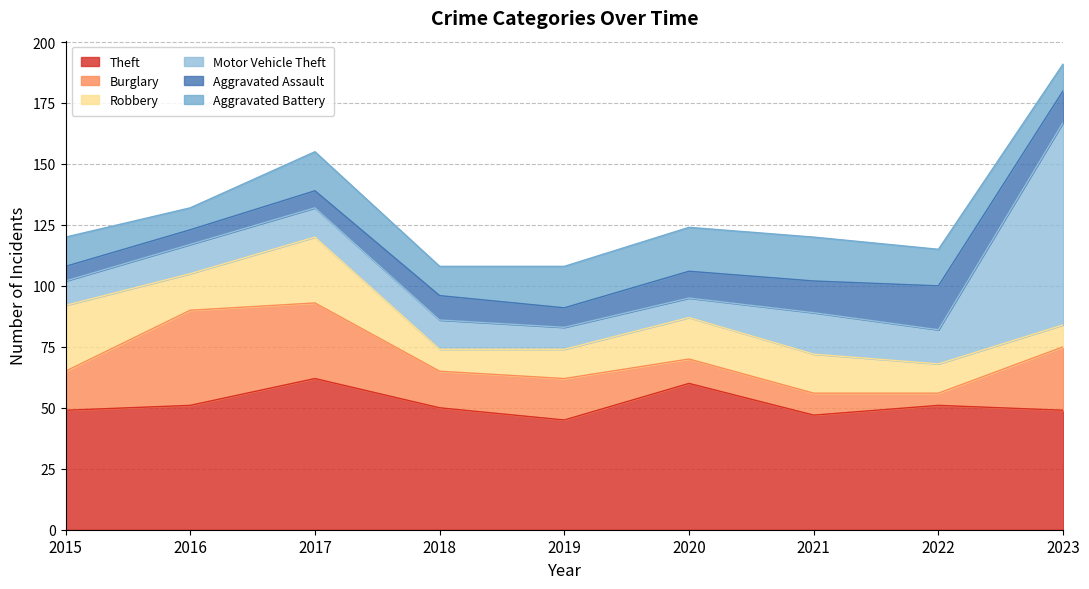

Which label corresponds to the smallest value in the chart?

2022